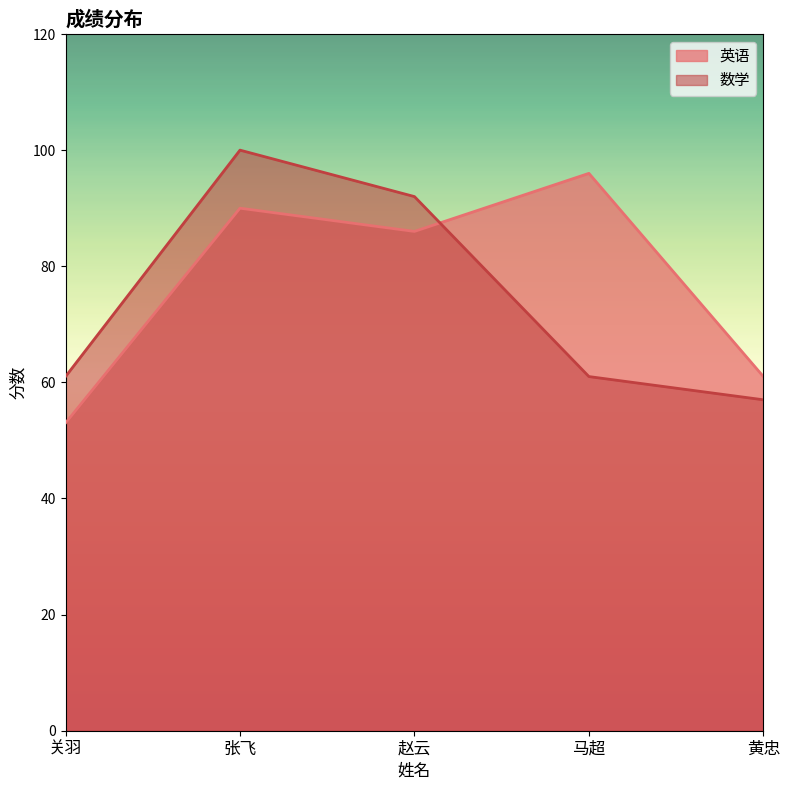

What is the label of the 4th point from the right?

张飞